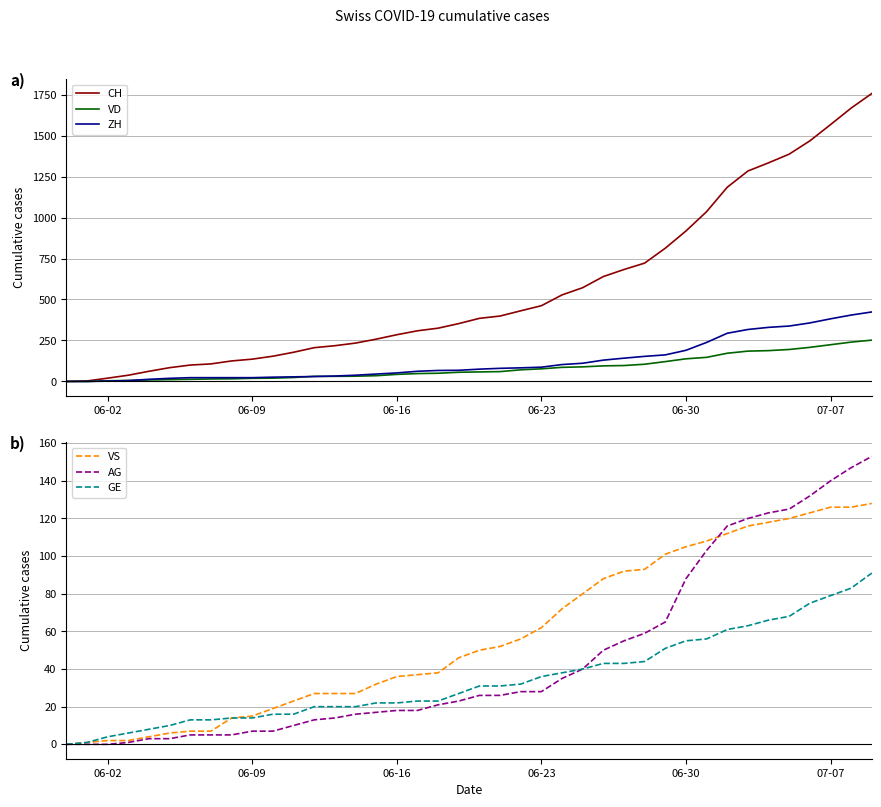

Does the chart display data point markers on the line(s)?

No